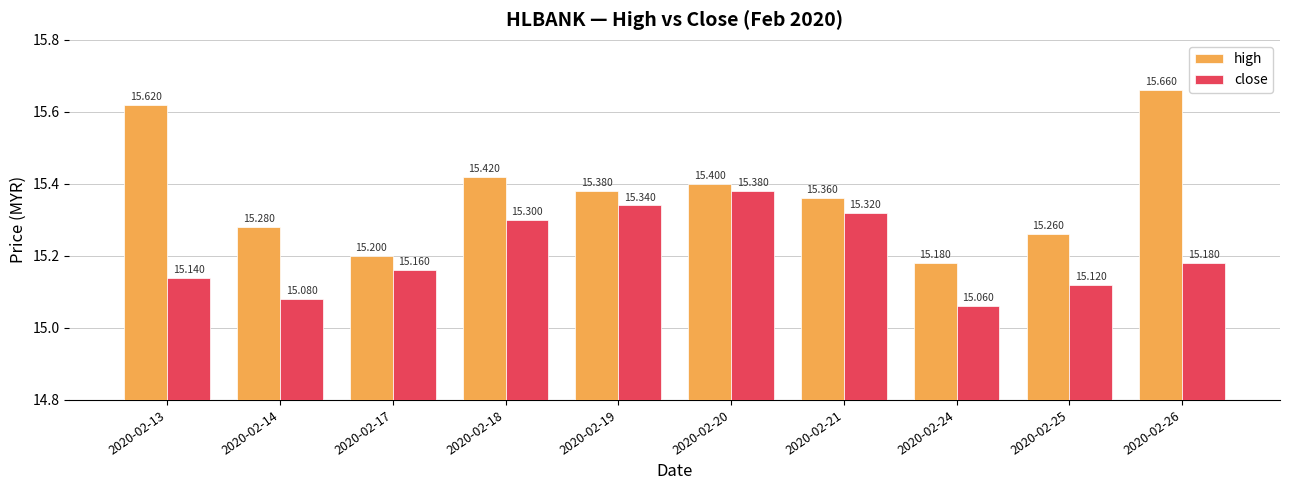

The value of high at 2020-02-26 is 4.2. True or false?

False